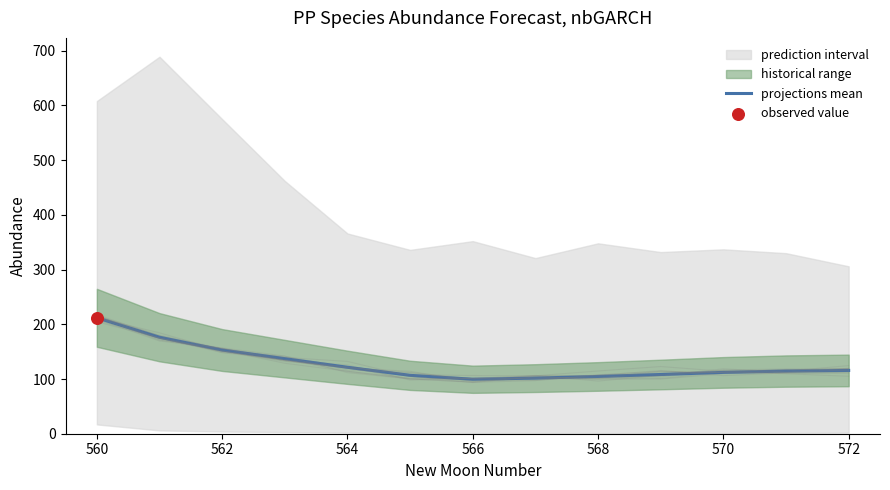

Is it true that projections mean equals 211.8 at 560?

True